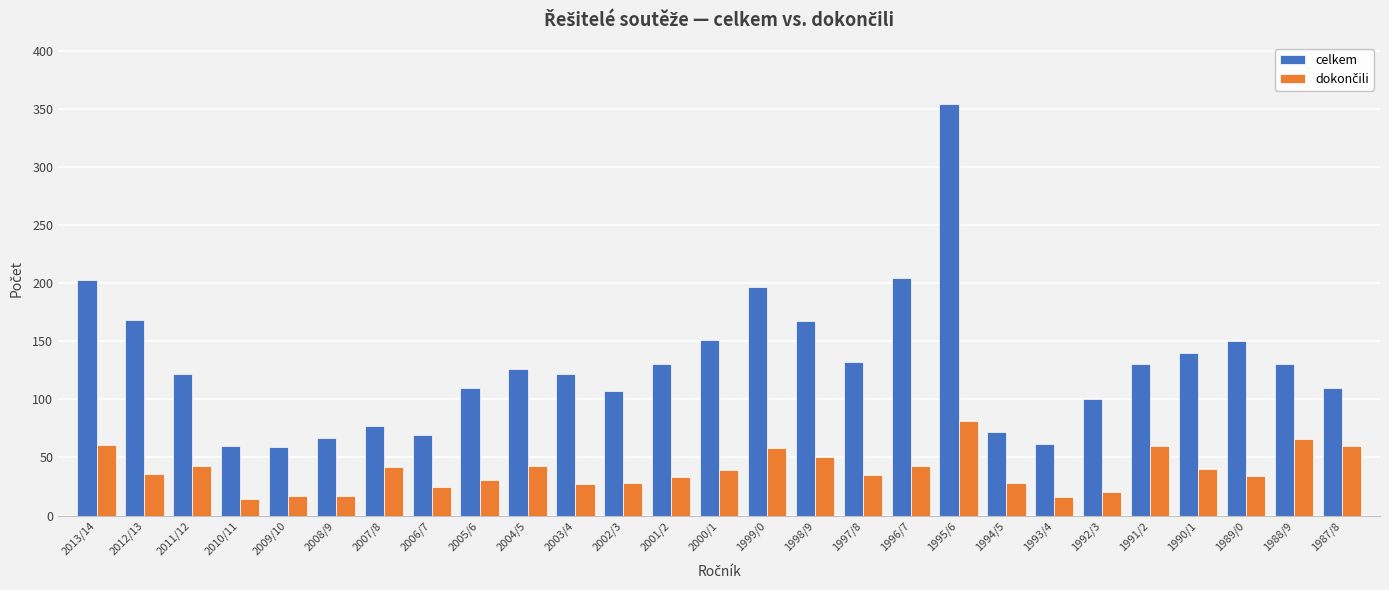

What is the sum of the celkem values at 2001/2 and 2002/3?

237